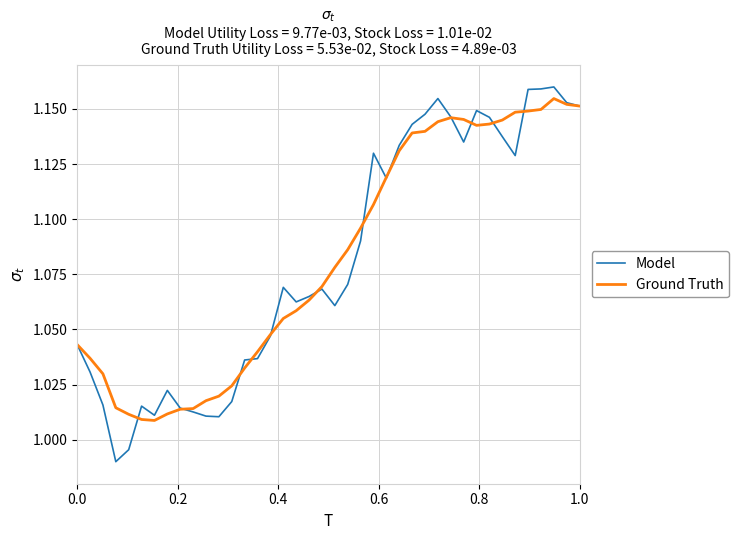

Which series has the widest spread of values?

Model